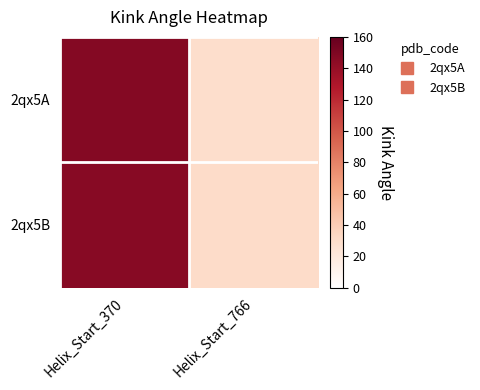

Reading left to right, transcribe all the data shown in this chart.

2qx5A: Helix_Start_370=147.0	Helix_Start_766=29.3
2qx5B: Helix_Start_370=146.0	Helix_Start_766=31.2